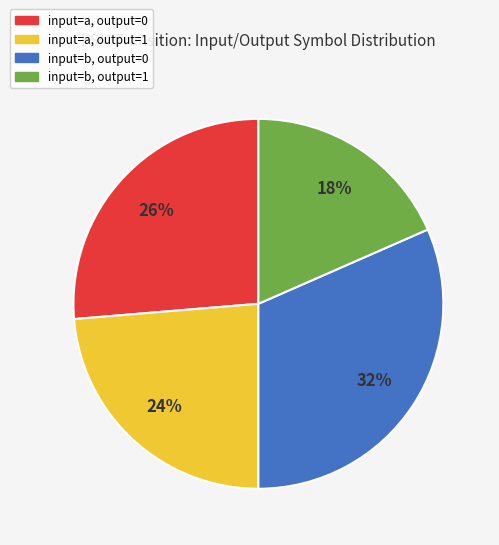

Does any single category account for the majority?

No